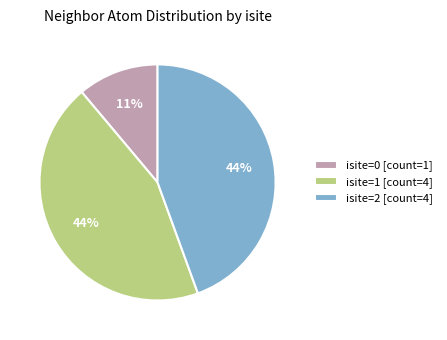

To the nearest percent, what is the difference between the isite=1 [count=4] and isite=0 [count=1] slice percentages?

33%